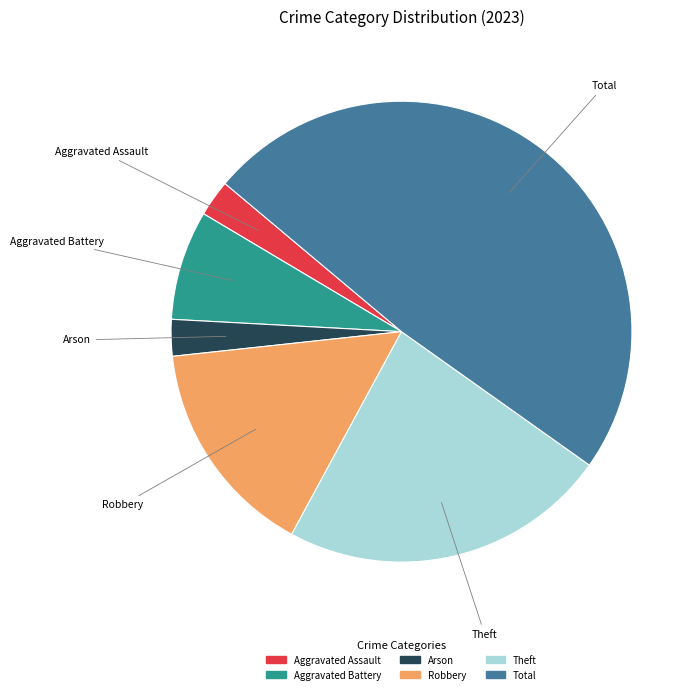

Does any single category account for the majority?

No